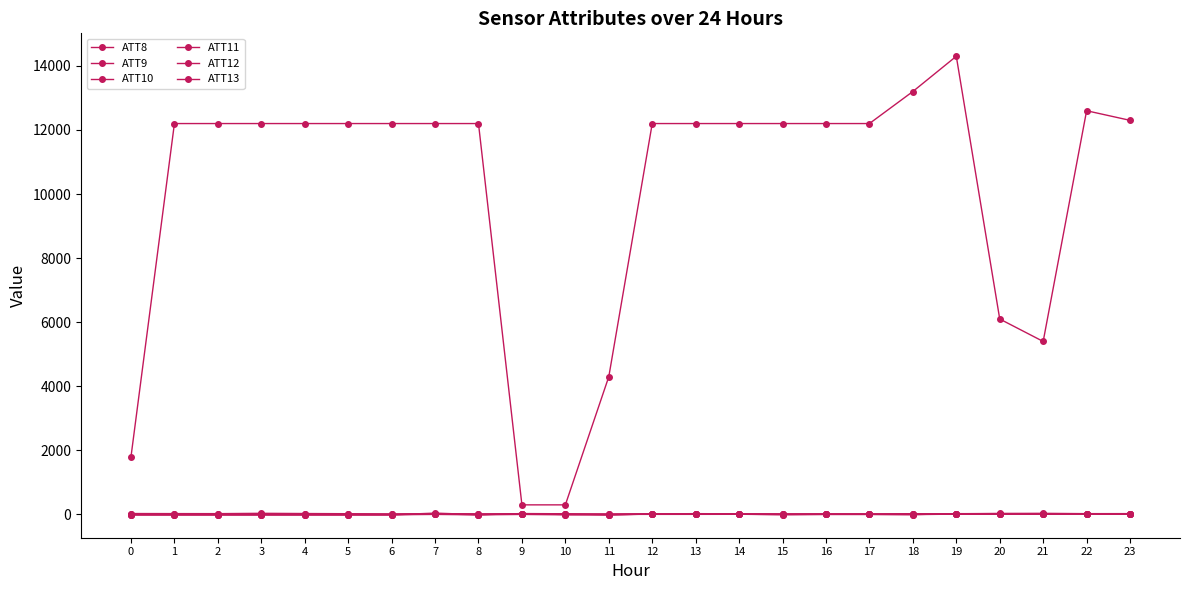

Is it true that ATT13 equals 10.9 at 16?

False